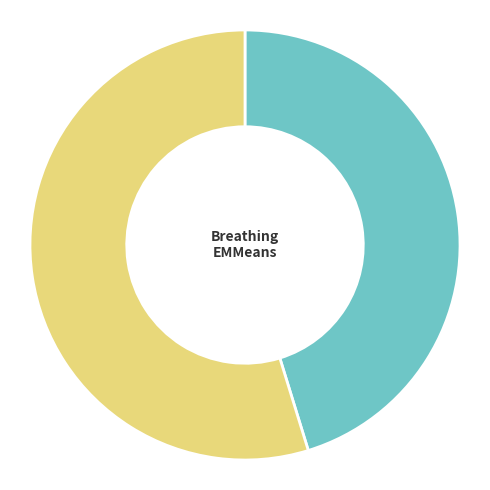

Is there a majority slice in this chart?

Yes